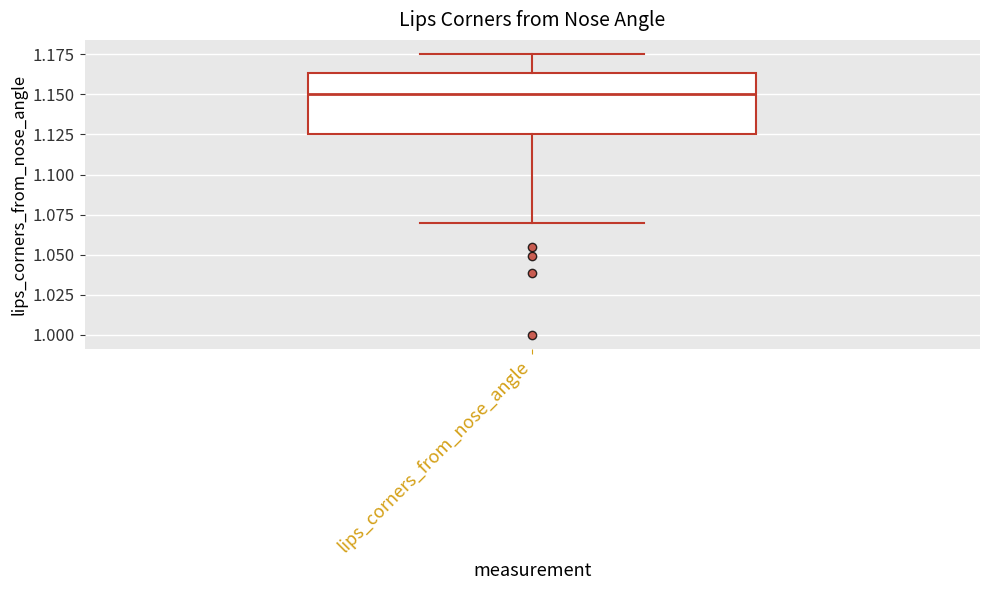

Where does the median line of the box for lips_corners_from_nose_angle sit on the y-axis? The values are not printed on the chart, so give them approximately, as read against the axis.

1.150